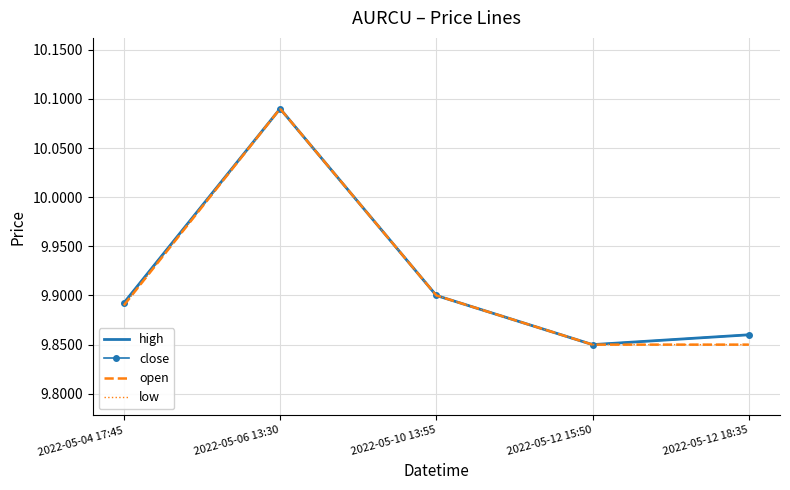

Reading right to left, extract all data points from this chart.

high: 2022-05-12 18:35=9.9	2022-05-12 15:50=9.8	2022-05-10 13:55=9.9	2022-05-06 13:30=10.1	2022-05-04 17:45=9.9
close: 2022-05-12 18:35=9.9	2022-05-12 15:50=9.8	2022-05-10 13:55=9.9	2022-05-06 13:30=10.1	2022-05-04 17:45=9.9
open: 2022-05-12 18:35=9.8	2022-05-12 15:50=9.8	2022-05-10 13:55=9.9	2022-05-06 13:30=10.1	2022-05-04 17:45=9.9
low: 2022-05-12 18:35=9.8	2022-05-12 15:50=9.8	2022-05-10 13:55=9.9	2022-05-06 13:30=10.1	2022-05-04 17:45=9.9